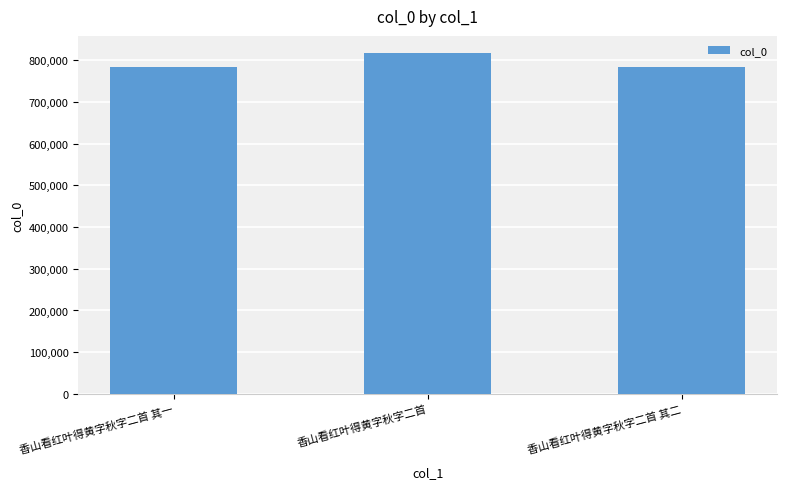

Which label corresponds to the largest value in the chart?

香山看红叶得黄字秋字二首